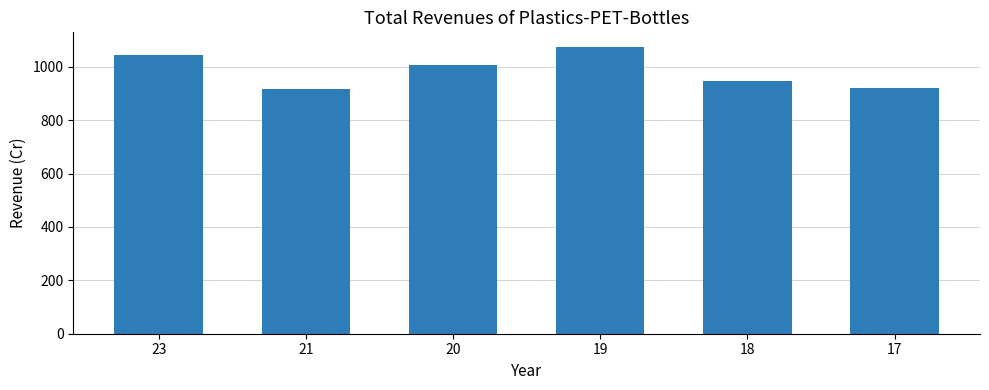

What is the smallest value displayed?

915.4